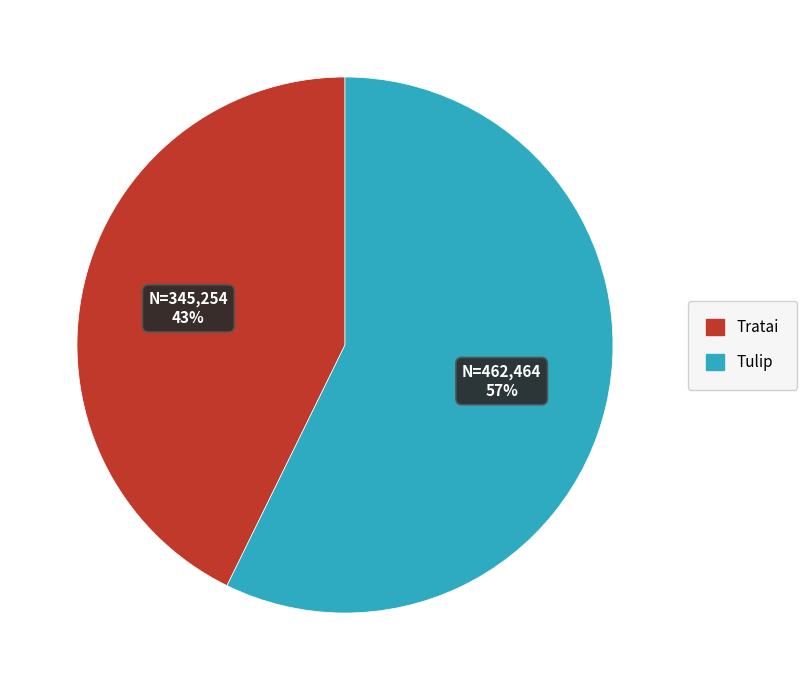

To the nearest percent, what percentage of the pie is Tulip?

57%